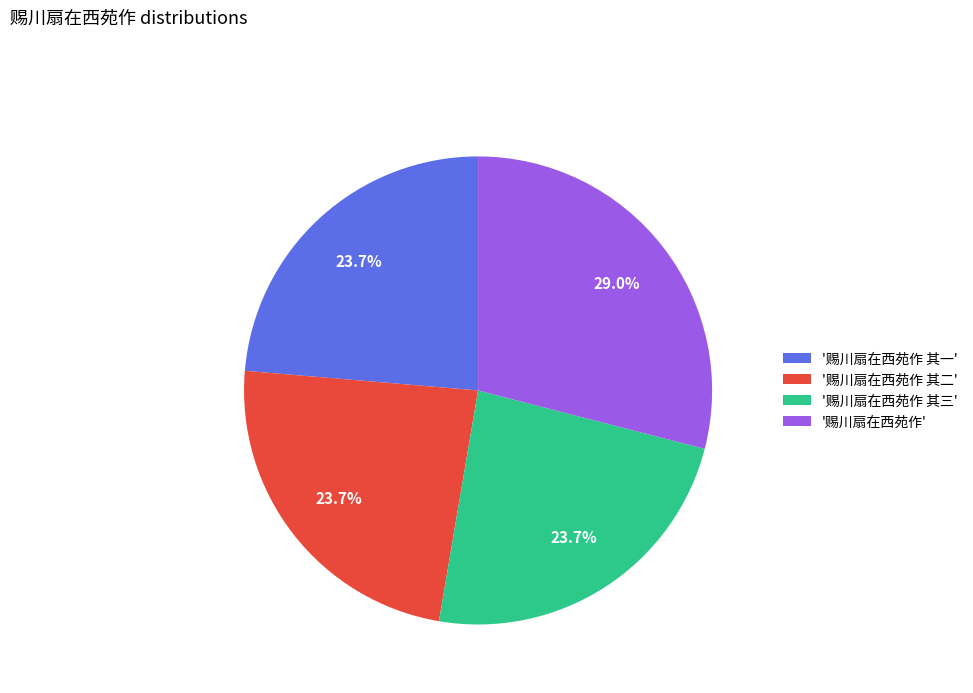

What is the ratio of the value at '赐川扇在西苑作' to the value at '赐川扇在西苑作 其二'?

1.2